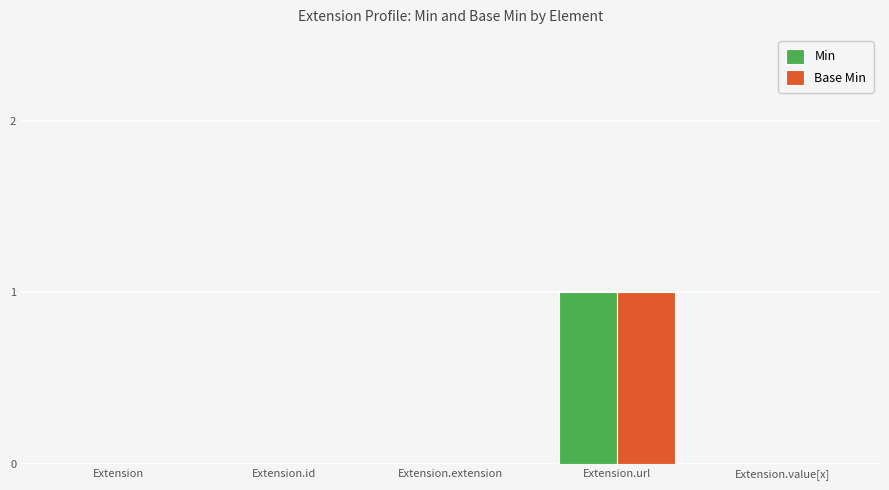

At which category does the chart reach its peak across all series?

Extension.url